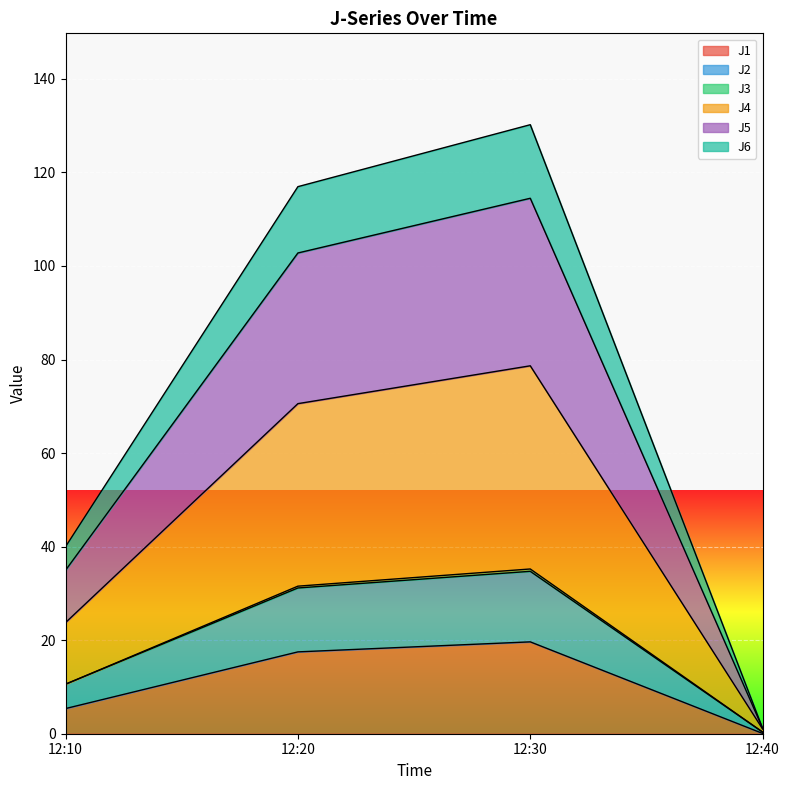

How many lines are shown in the chart?

6